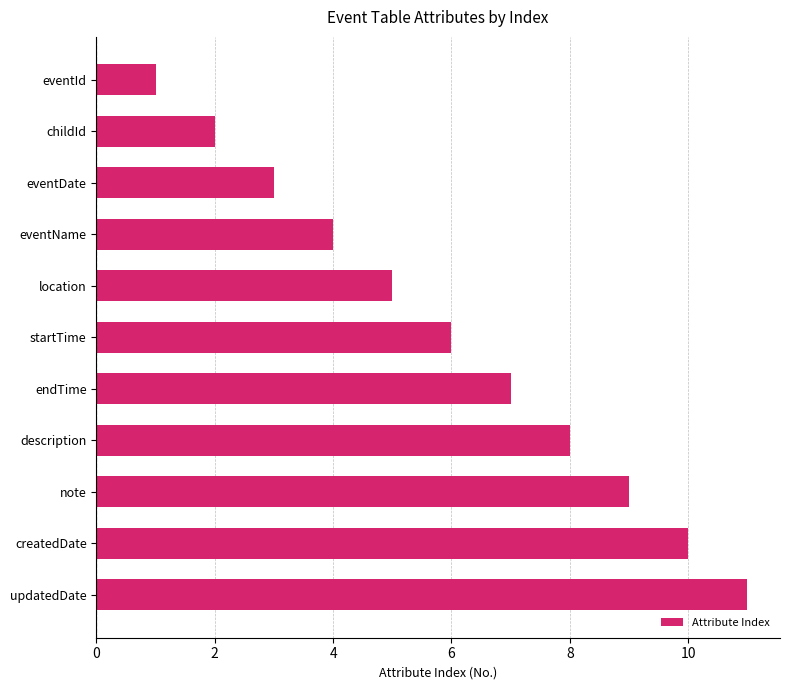

What is the average value?

6